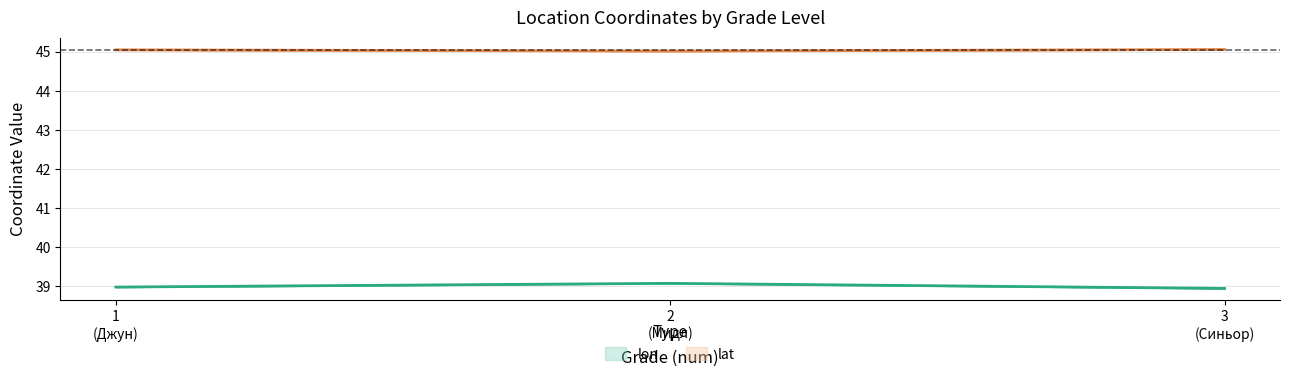

True or false: lon has more than 0 interior local peaks.

True